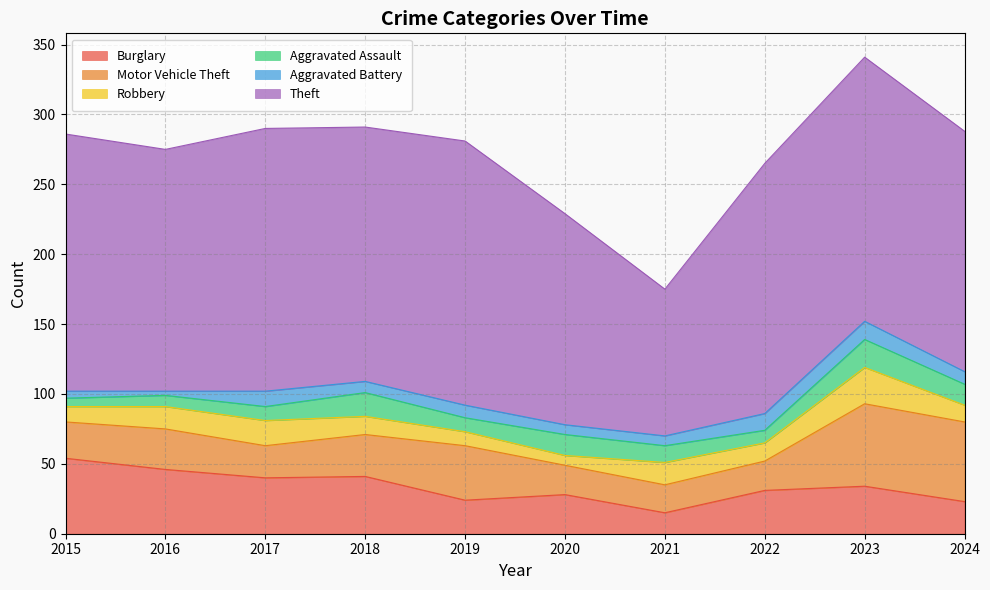

At which category is the sum across all series the highest?

2023